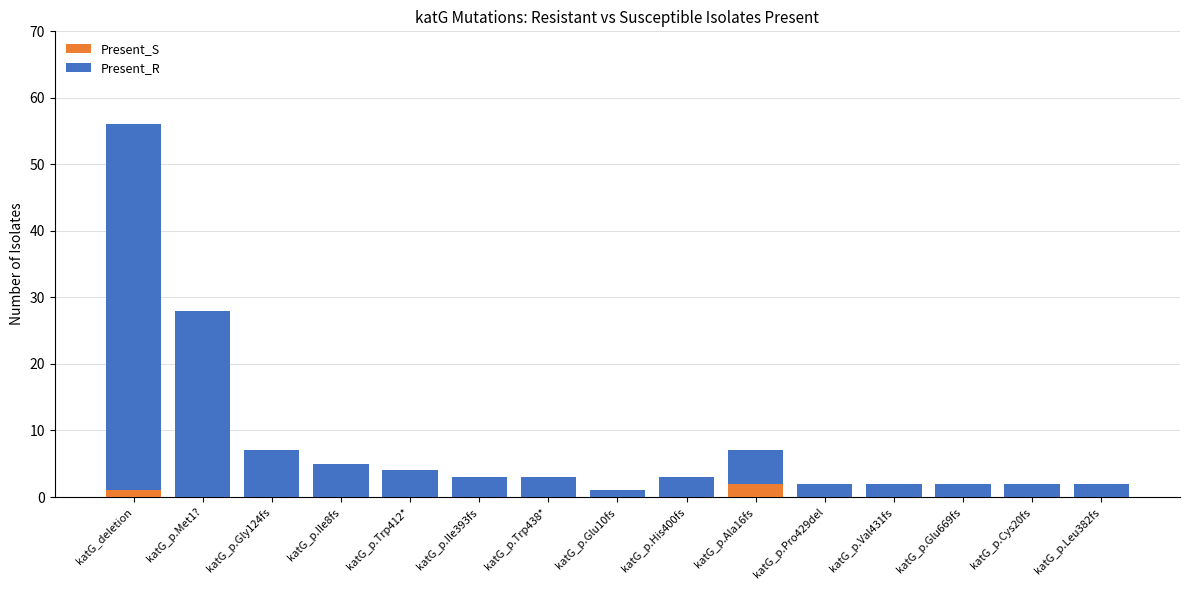

At which category is the sum across all series the highest?

katG_deletion